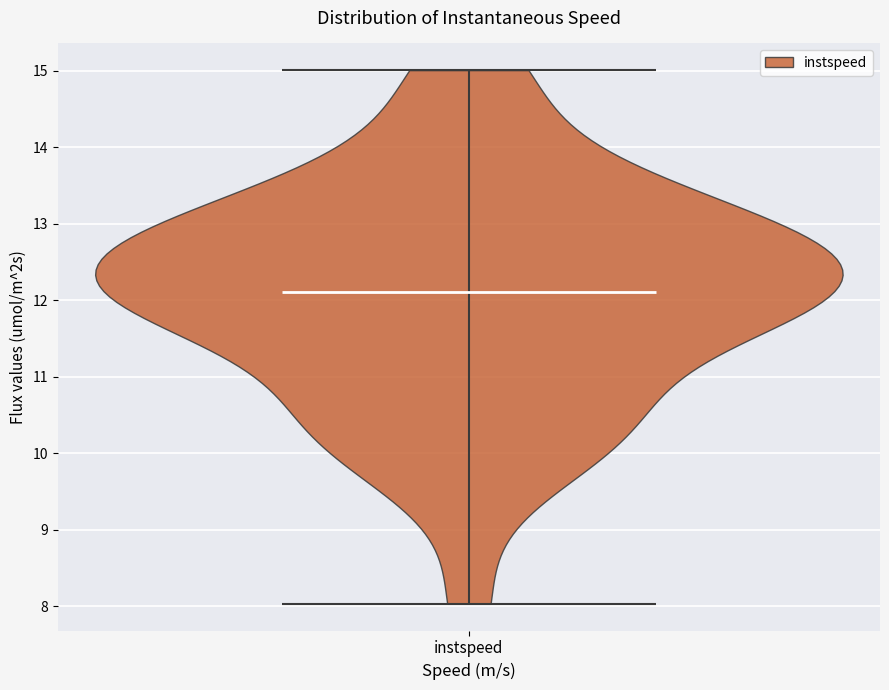

Read this violin plot against the y-axis: where its median line is, and the lowest and highest points the violin reaches. The values are not printed on the chart, so give them approximately, as read against the axis.

median line 12.1, lowest point 8.0, highest point 15.0